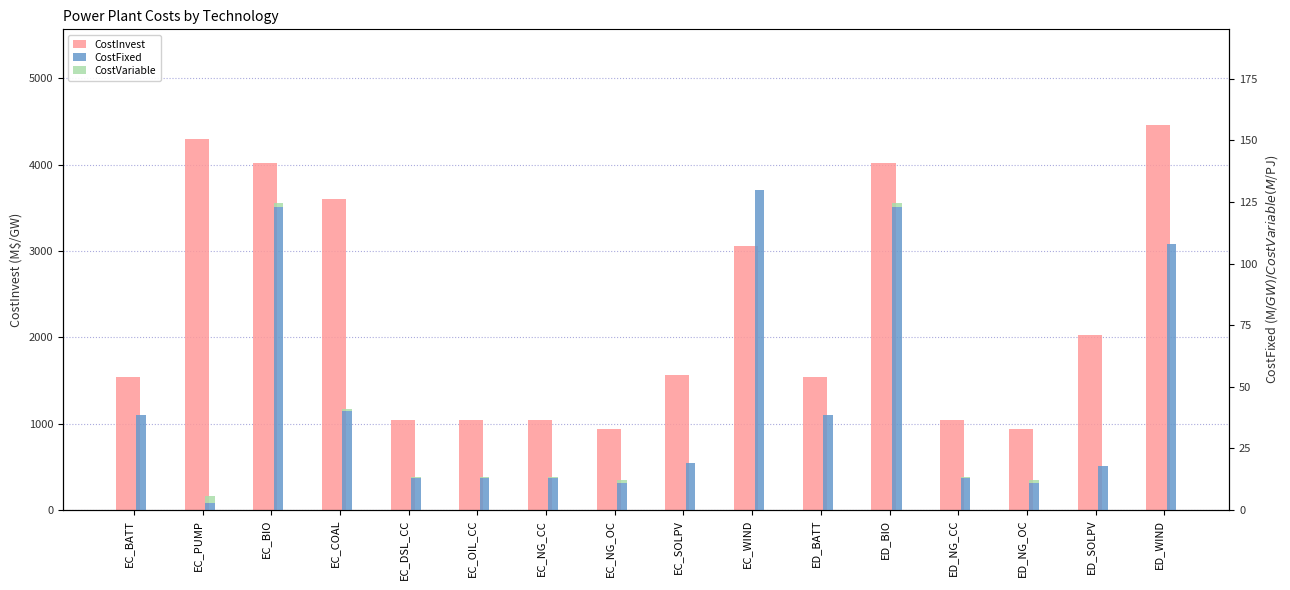

Which series has the widest spread of values?

CostInvest